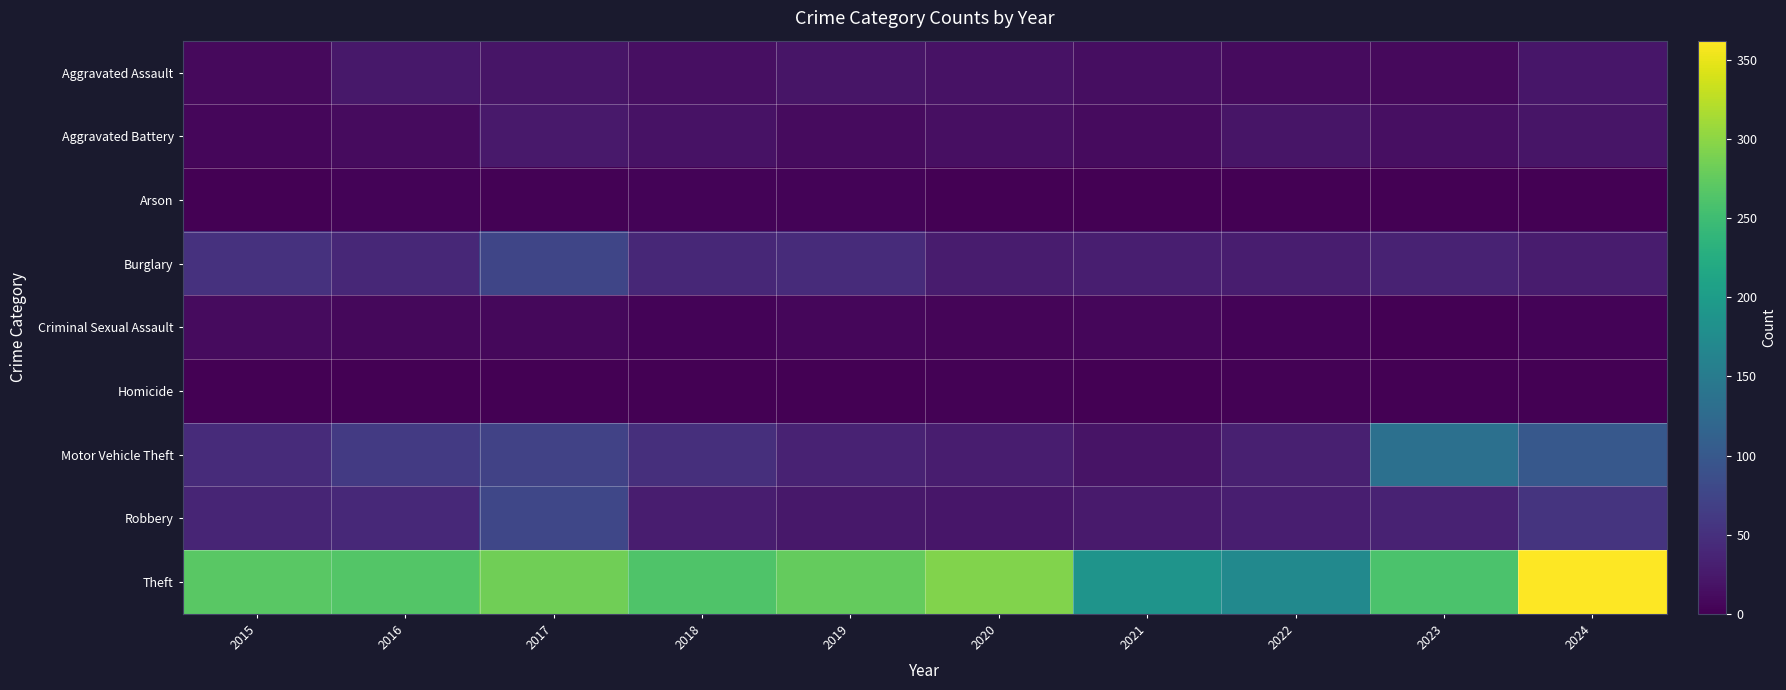

Reading left to right, extract all data points from this chart.

Aggravated Assault: 2015=9	2016=23	2017=21	2018=15	2019=20	2020=18	2021=14	2022=10	2023=9	2024=22
Aggravated Battery: 2015=6	2016=11	2017=25	2018=18	2019=11	2020=15	2021=11	2022=20	2023=15	2024=21
Arson: 2015=1	2016=4	2017=2	2018=3	2019=3	2020=1	2021=1	2022=1	2023=0	2024=1
Burglary: 2015=51	2016=41	2017=75	2018=40	2019=44	2020=28	2021=30	2022=29	2023=35	2024=28
Criminal Sexual Assault: 2015=10	2016=8	2017=8	2018=3	2019=6	2020=5	2021=7	2022=4	2023=1	2024=3
Homicide: 2015=0	2016=0	2017=1	2018=1	2019=1	2020=2	2021=1	2022=2	2023=0	2024=0
Motor Vehicle Theft: 2015=44	2016=61	2017=72	2018=49	2019=35	2020=29	2021=19	2022=32	2023=134	2024=99
Robbery: 2015=38	2016=42	2017=77	2018=29	2019=24	2020=22	2021=26	2022=30	2023=35	2024=55
Theft: 2015=270	2016=265	2017=284	2018=263	2019=276	2020=293	2021=187	2022=172	2023=259	2024=362